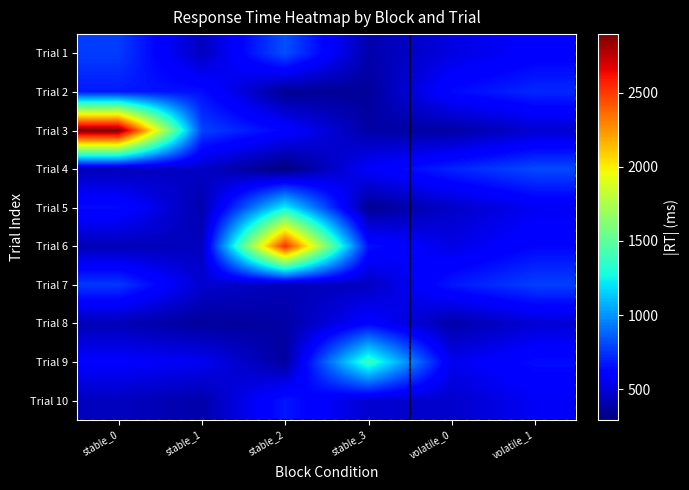

How many categories are shown in the chart?

6